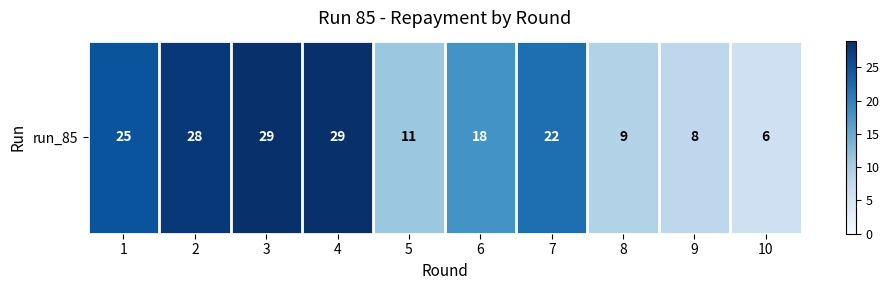

Rank the categories by value from lowest to highest.

10, 9, 8, 5, 6, 7, 1, 2, 3, 4